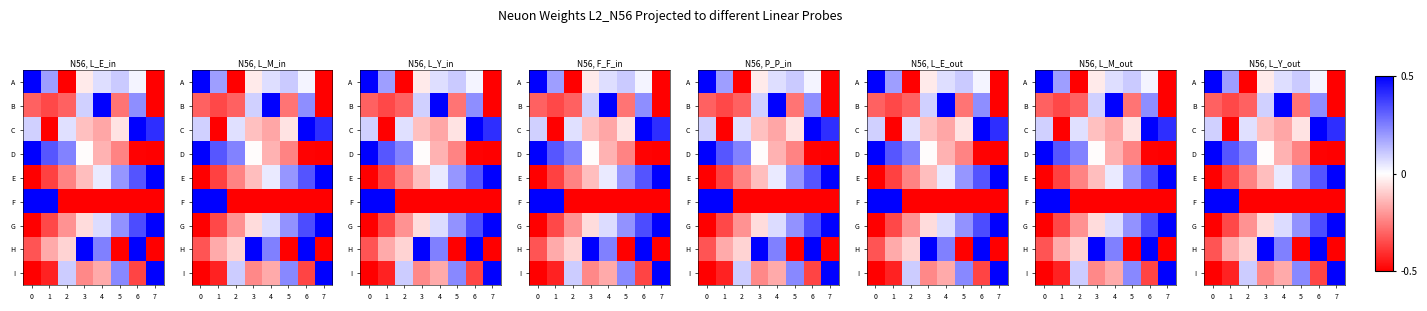

At how many categories does at least one series exceed 0?

8